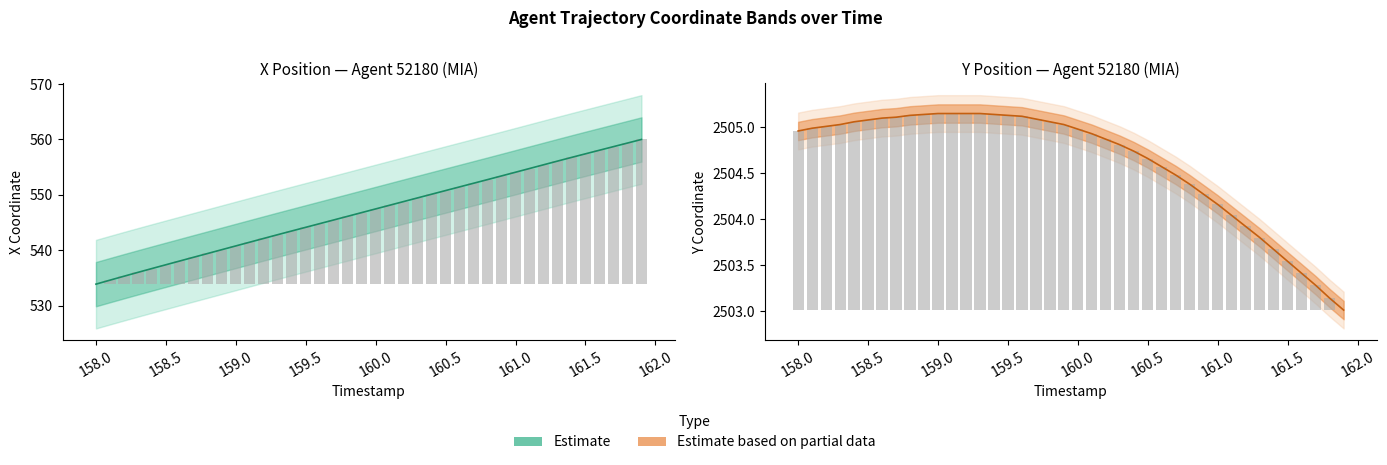

Which series has the widest spread of values?

X